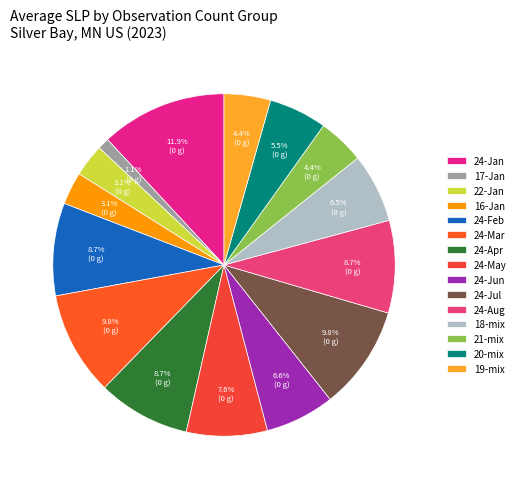

How many slices are in this pie chart?

15